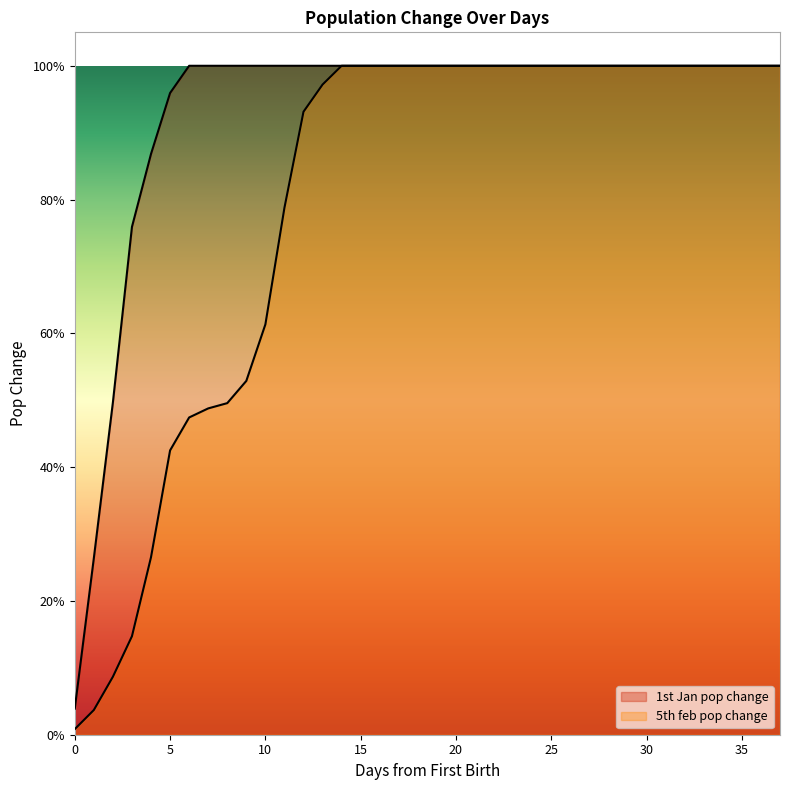

The value of 5th feb pop change at 18 is 1.0. True or false?

True